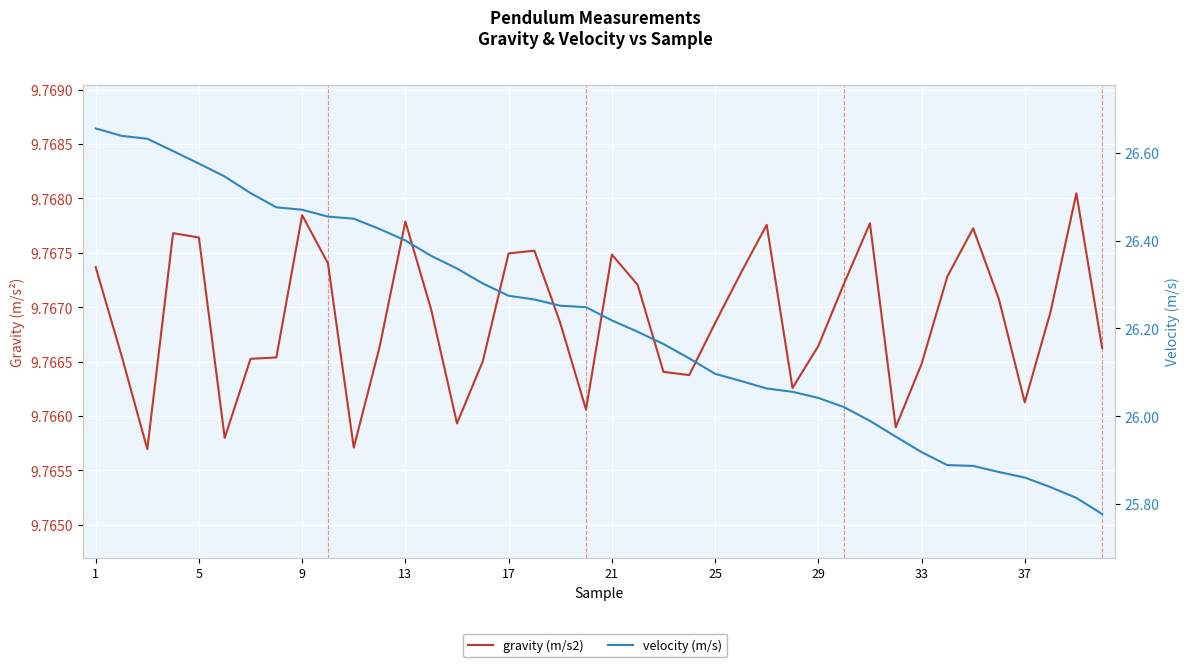

Rank the series by their maximum value, from highest to lowest.

velocity (m/s), gravity (m/s2)